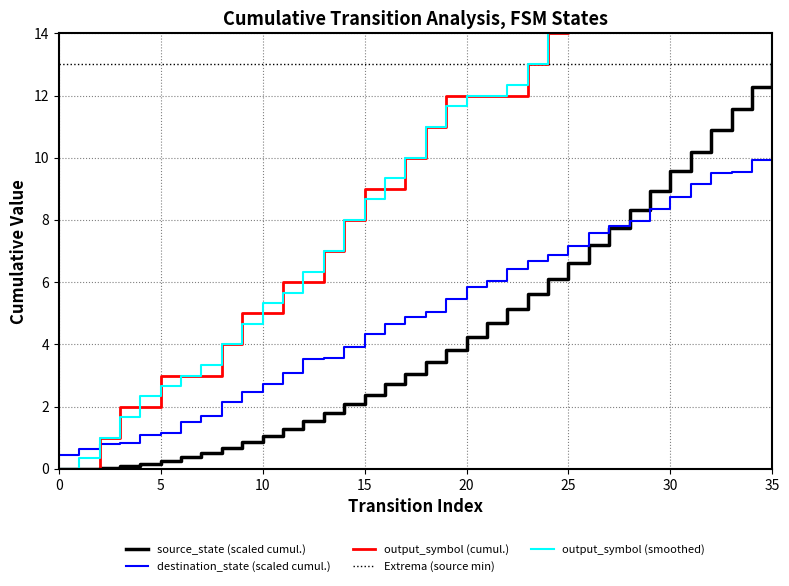

Between 18 and 14, which is larger?

18